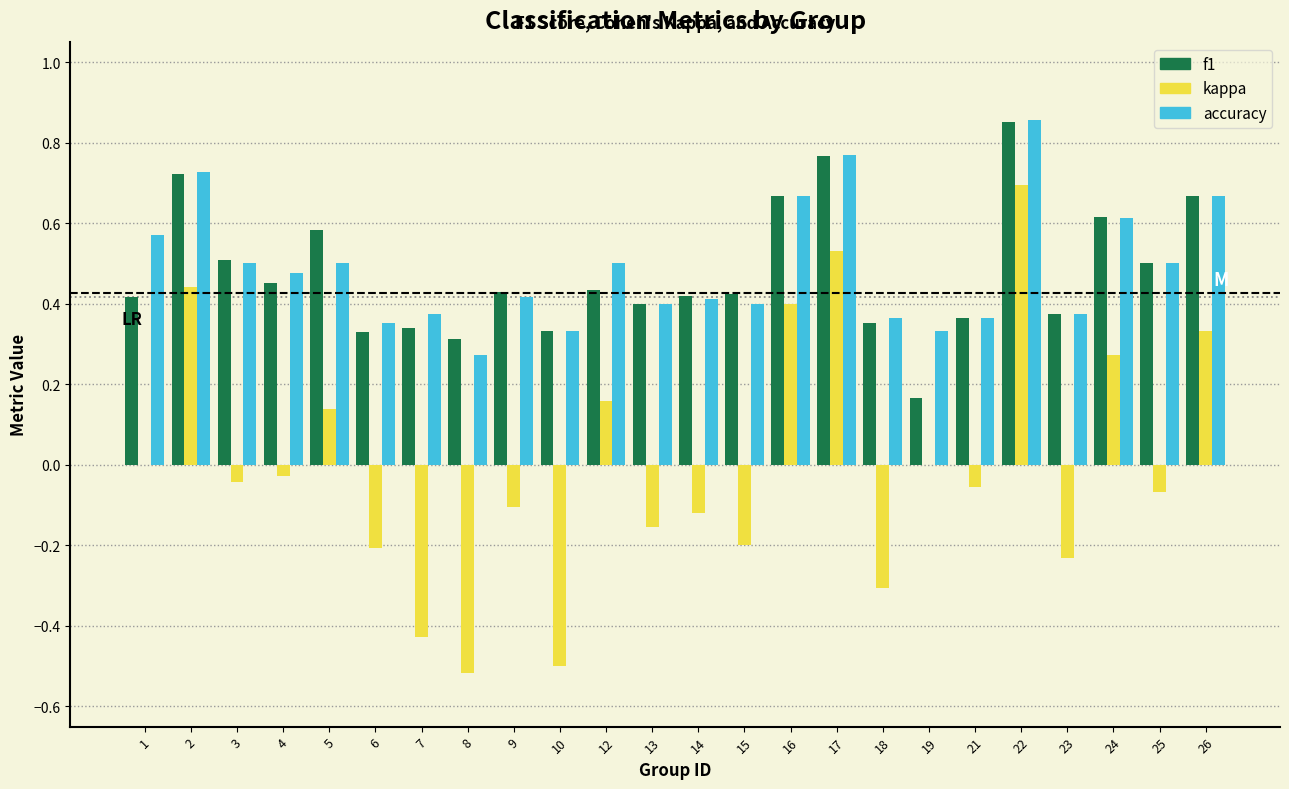

Which category has the highest value in the kappa series?

22